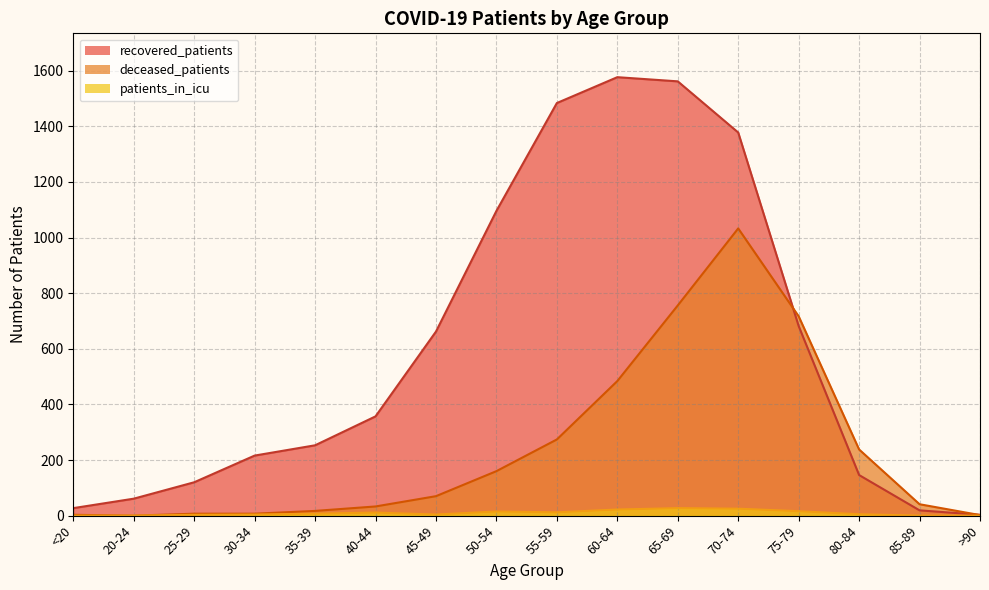

Rank the series by their maximum value, from highest to lowest.

recovered_patients, deceased_patients, patients_in_icu